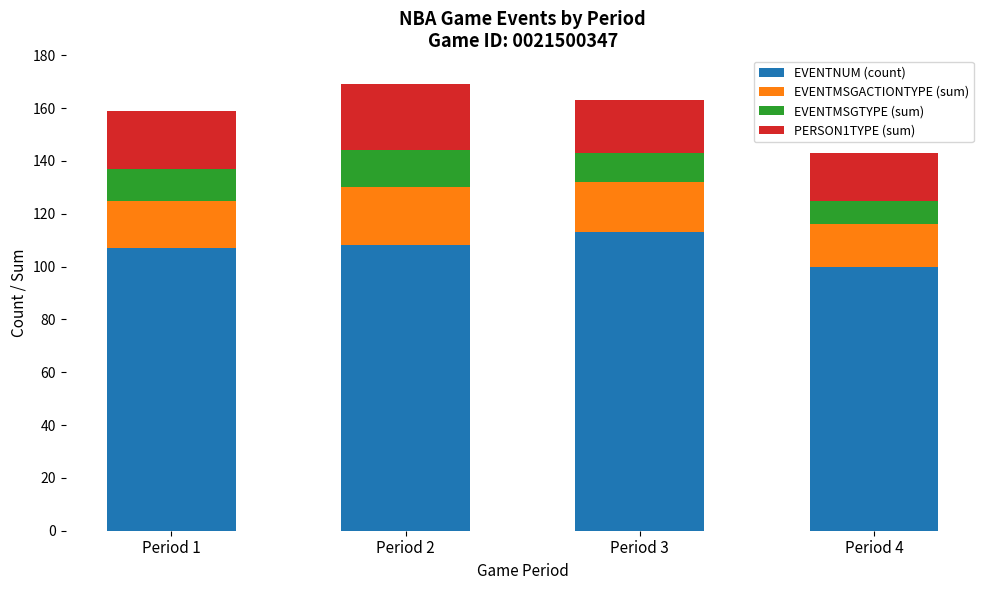

What is the difference between the maximum and minimum values in the EVENTNUM (count) series?

13